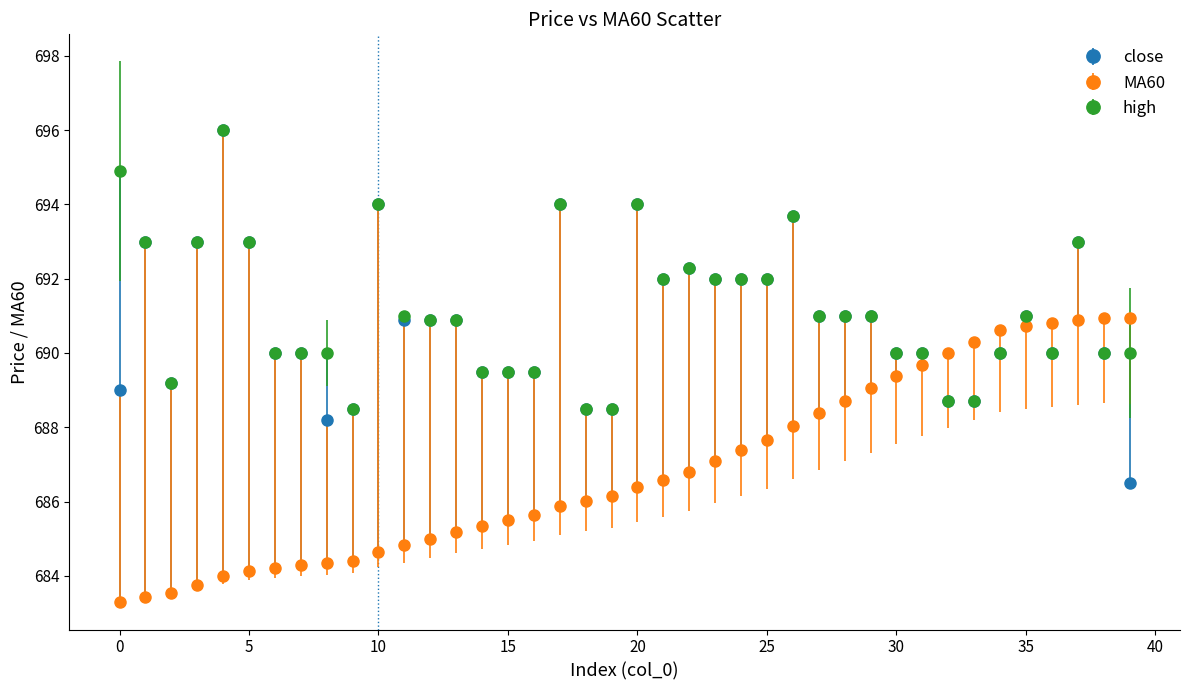

Which series has the largest range (max minus min)?

close